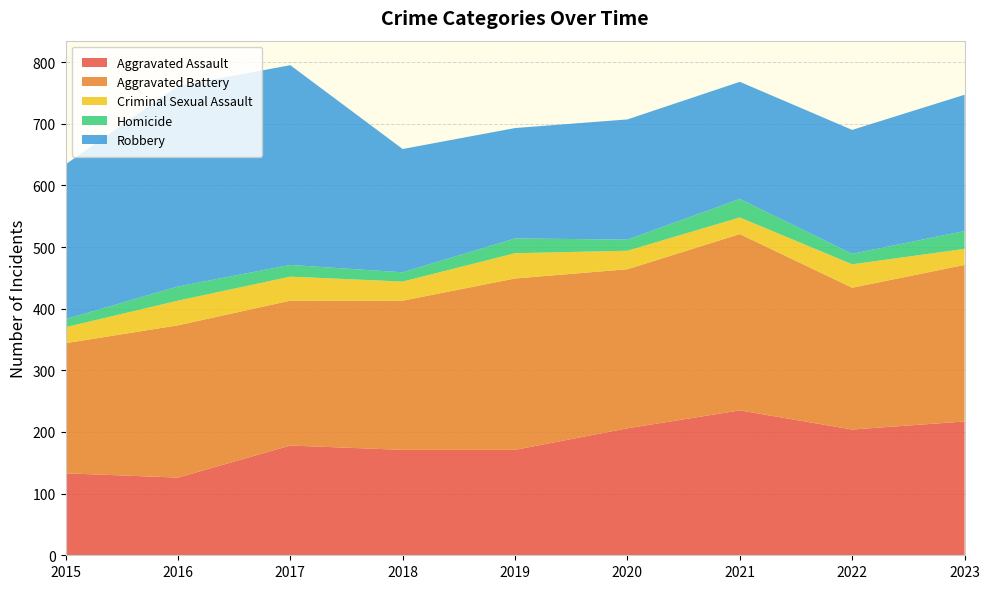

Reading left to right, extract all data points from this chart.

Aggravated Assault: 133	126	178	171	171	206	235	204	217
Aggravated Battery: 211	247	235	242	278	258	286	230	254
Criminal Sexual Assault: 26	40	39	31	41	30	27	38	26
Homicide: 13	23	19	15	24	18	30	17	29
Robbery: 251	325	324	200	179	195	190	201	221